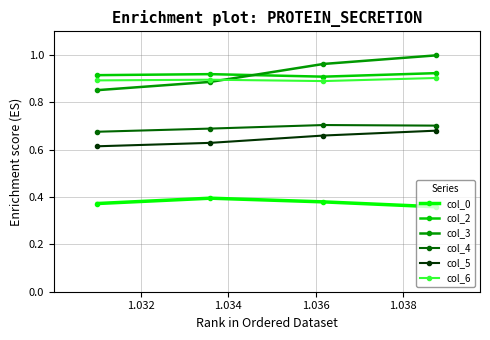

True or false: col_3 has more than 1 points higher than both neighbors.

False